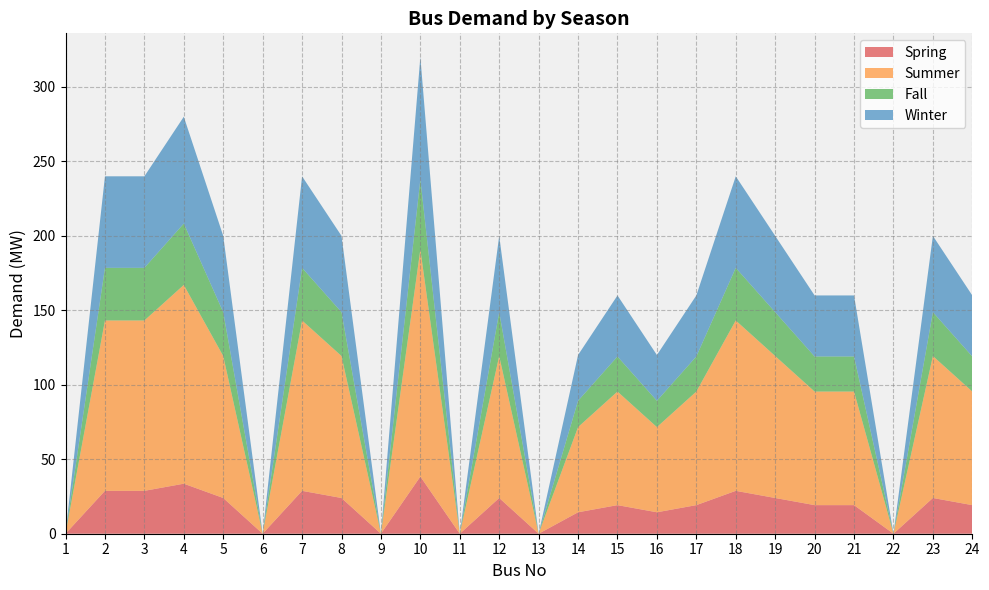

Reading left to right, what are all the values shown in this chart?

Spring: 0.0	28.8	28.8	33.6	24.0	0.0	28.8	24.0	0.0	38.4	0.0	24.0	0.0	14.4	19.2	14.4	19.2	28.8	24.0	19.2	19.2	0.0	24.0	19.2
Summer: 0.0	114.3	114.3	133.3	95.2	0.0	114.3	95.2	0.0	152.4	0.0	95.2	0.0	57.1	76.2	57.1	76.2	114.3	95.2	76.2	76.2	0.0	95.2	76.2
Fall: 0.0	35.3	35.3	41.2	29.4	0.0	35.3	29.4	0.0	47.1	0.0	29.4	0.0	17.6	23.5	17.6	23.5	35.3	29.4	23.5	23.5	0.0	29.4	23.5
Winter: 0.0	61.4	61.4	71.7	51.2	0.0	61.4	51.2	0.0	81.9	0.0	51.2	0.0	30.7	40.9	30.7	40.9	61.4	51.2	40.9	40.9	0.0	51.2	40.9